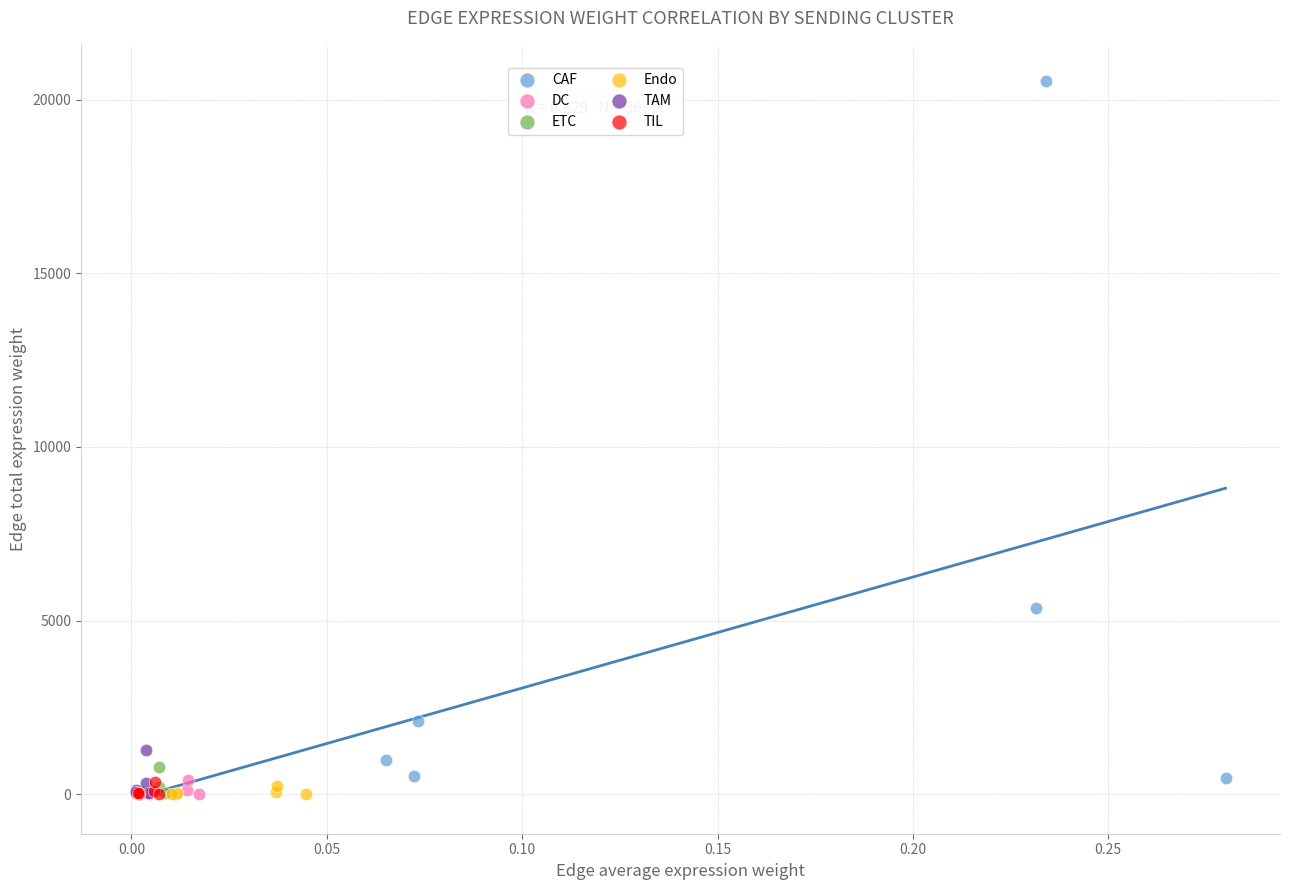

Which series reaches the maximum Y coordinate?

CAF